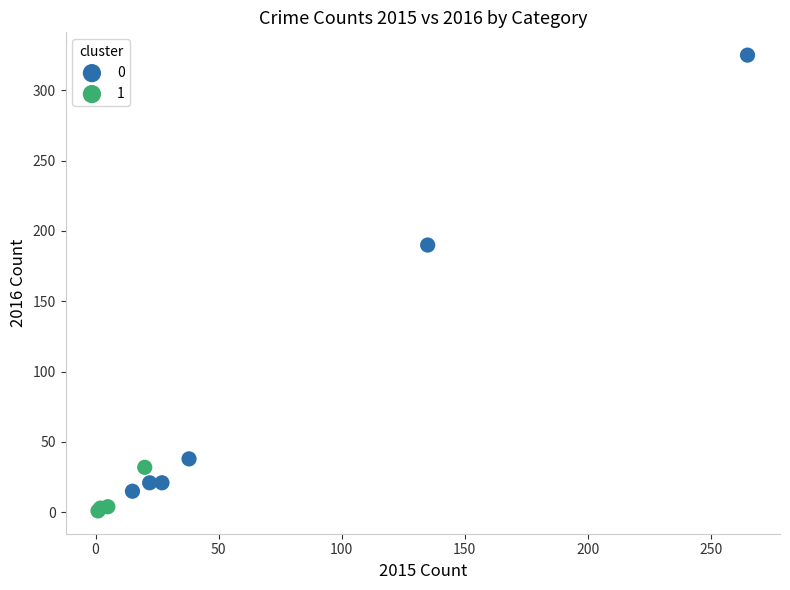

Which series has the widest spread of Y values?

0